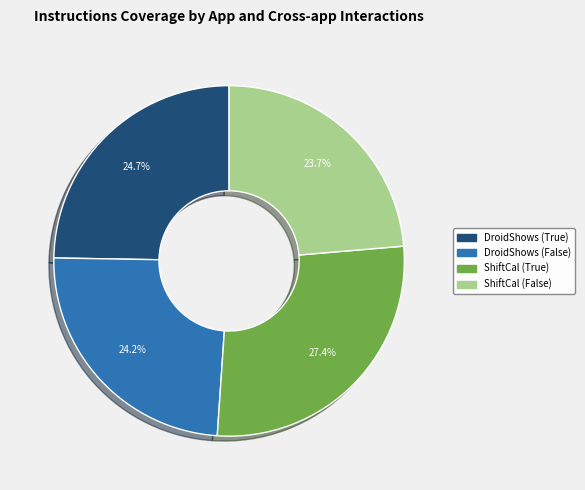

Is there a majority slice in this chart?

No